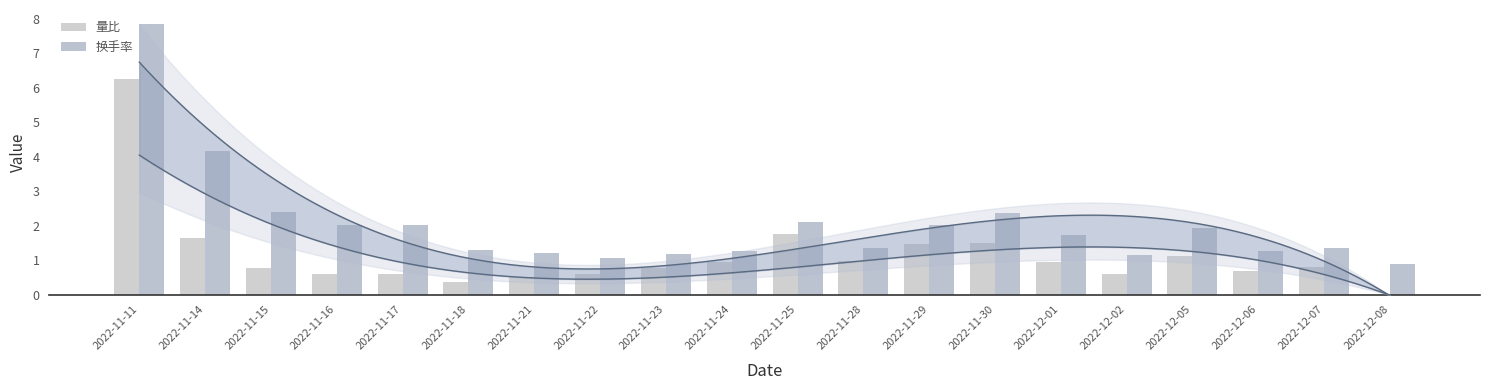

What is the approximate value of 换手率 at 2022-12-06?

1.3